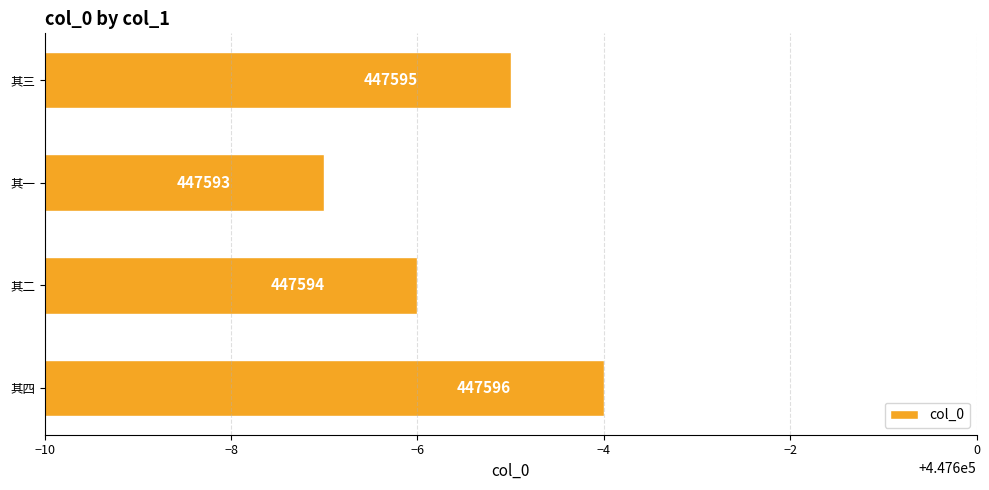

True or false: the data shows 130822 at 其四.

False